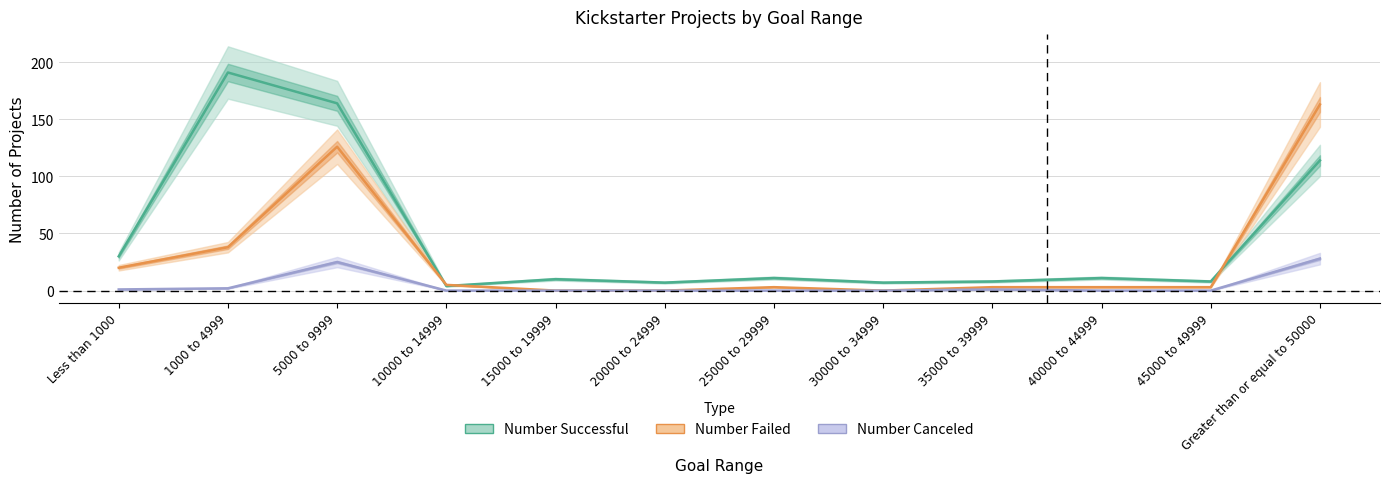

List the series in order of their overall mean, lowest first.

Number Canceled, Number Failed, Number Successful